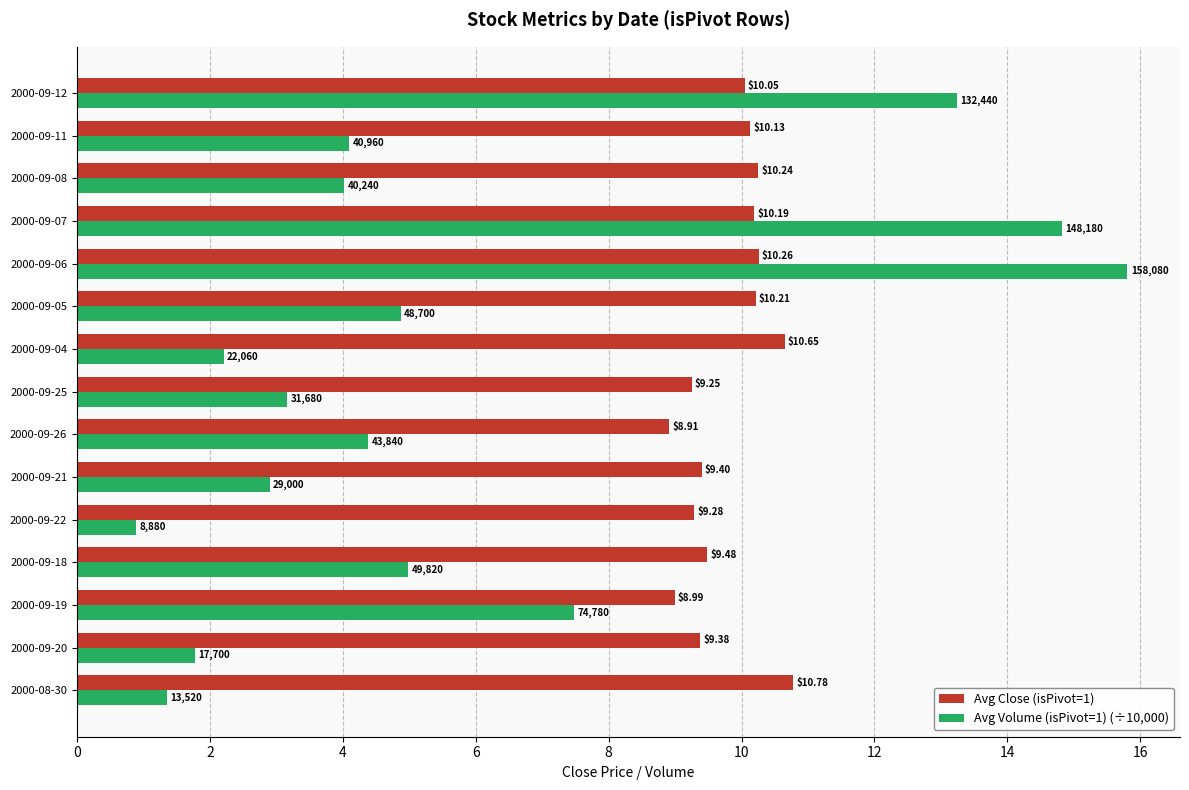

What is the average value of the Avg Volume (isPivot=1) (÷10,000) series?

5.7